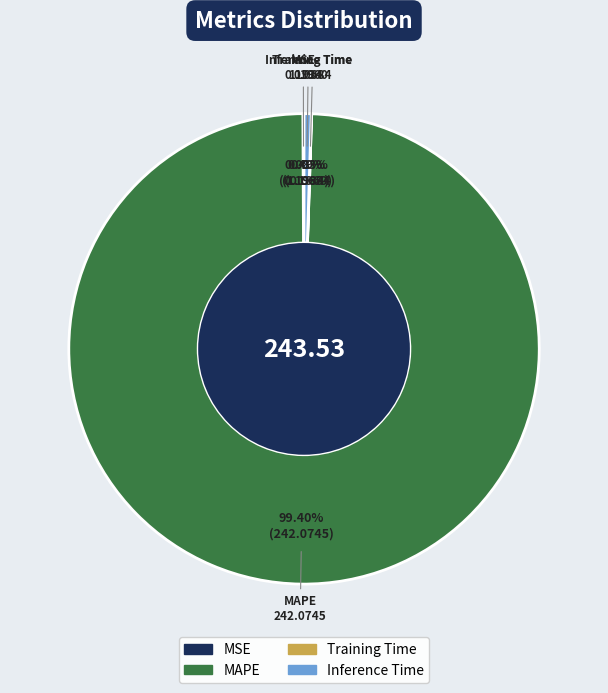

Which slice is the largest?

MAPE